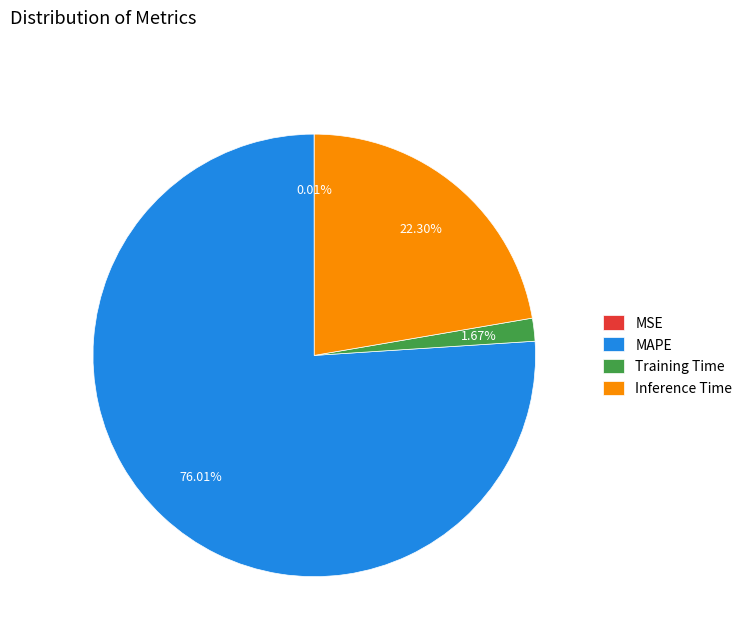

What percentage is the Inference Time slice, to the nearest percent?

22%